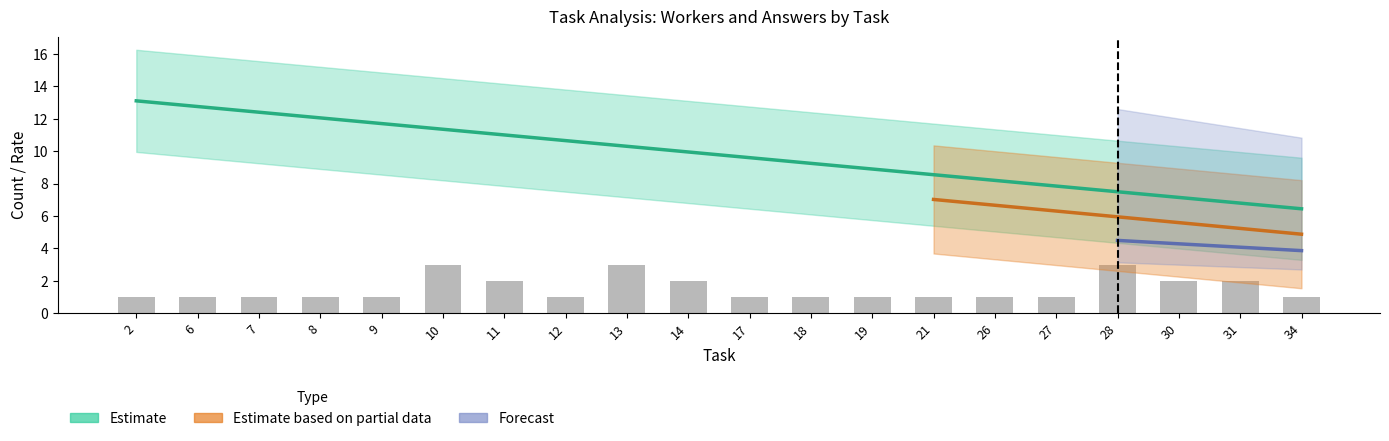

The avg_answer series shows 0.7 at 10. True or false?

False